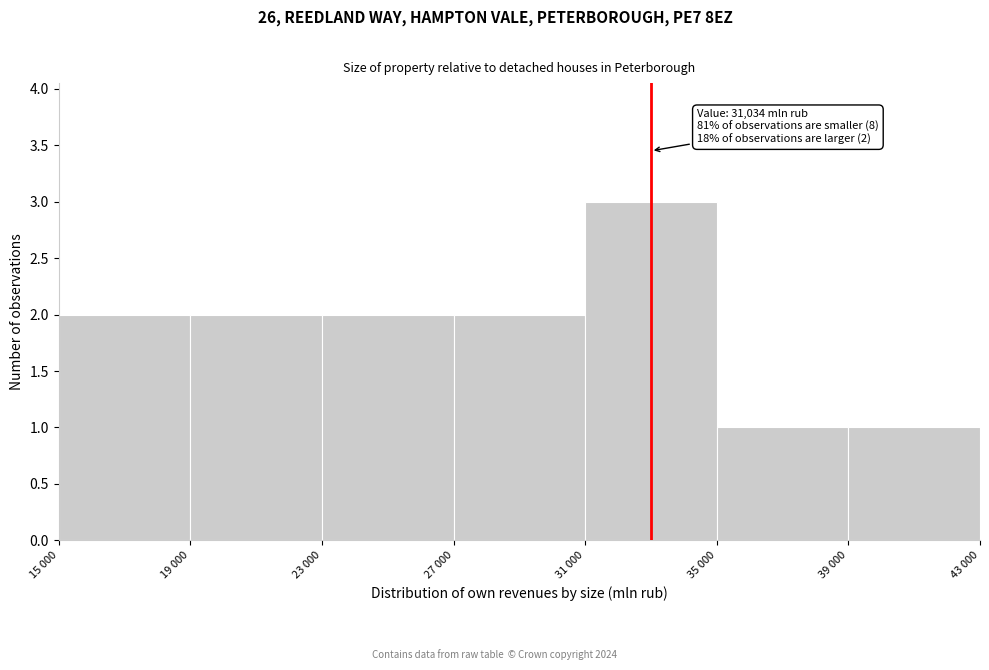

Reading left to right, transcribe all the data shown in this chart.

2	2	2	2	3	1	1